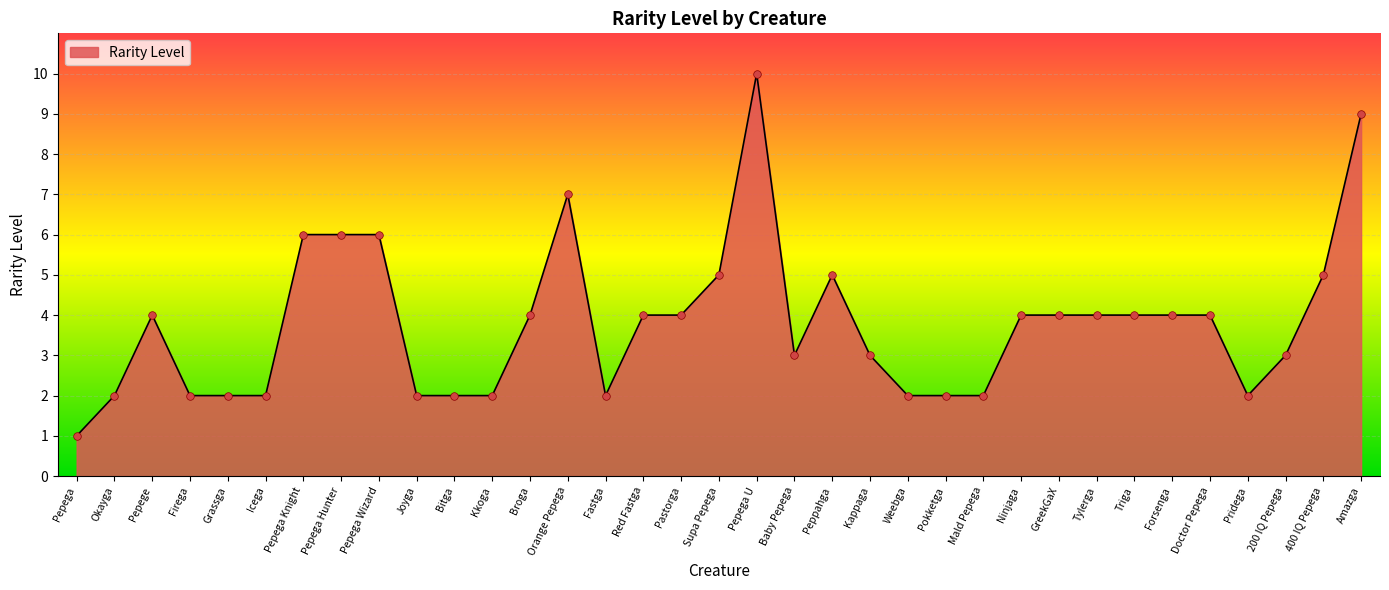

What is the ratio of the value at 400 IQ Pepega to the value at Supa Pepega?

1.0